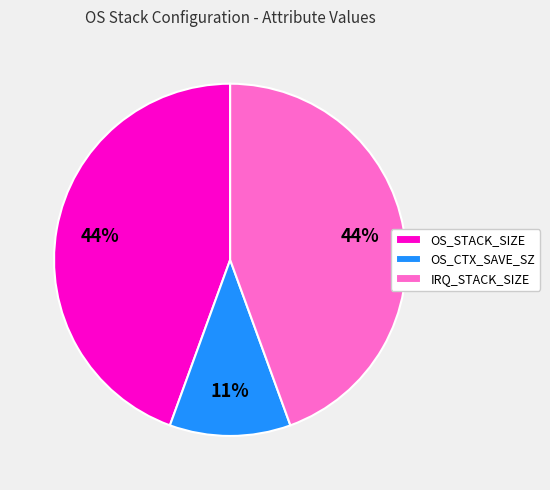

Does OS_STACK_SIZE represent more than half of the total?

No